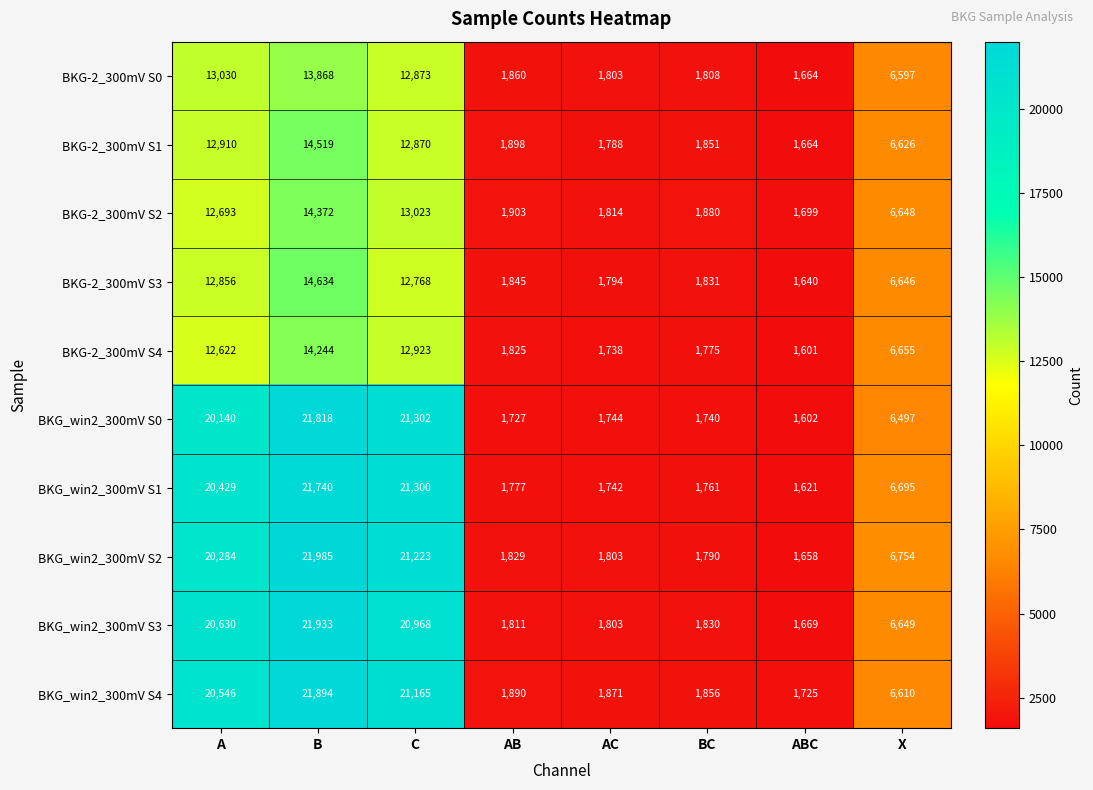

What is the total value across all series at C?

170415